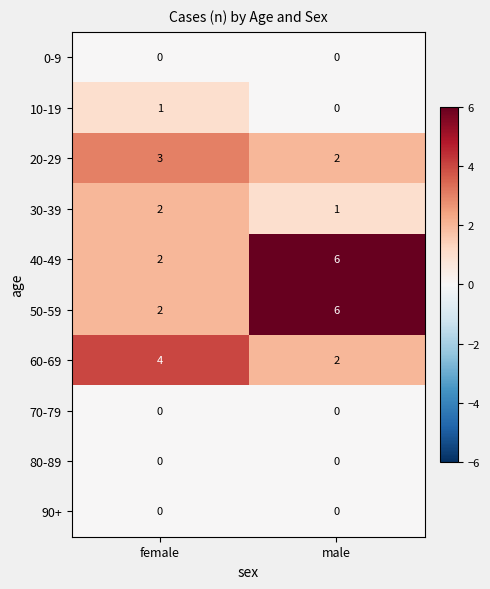

What is the total value across all series at female?

14